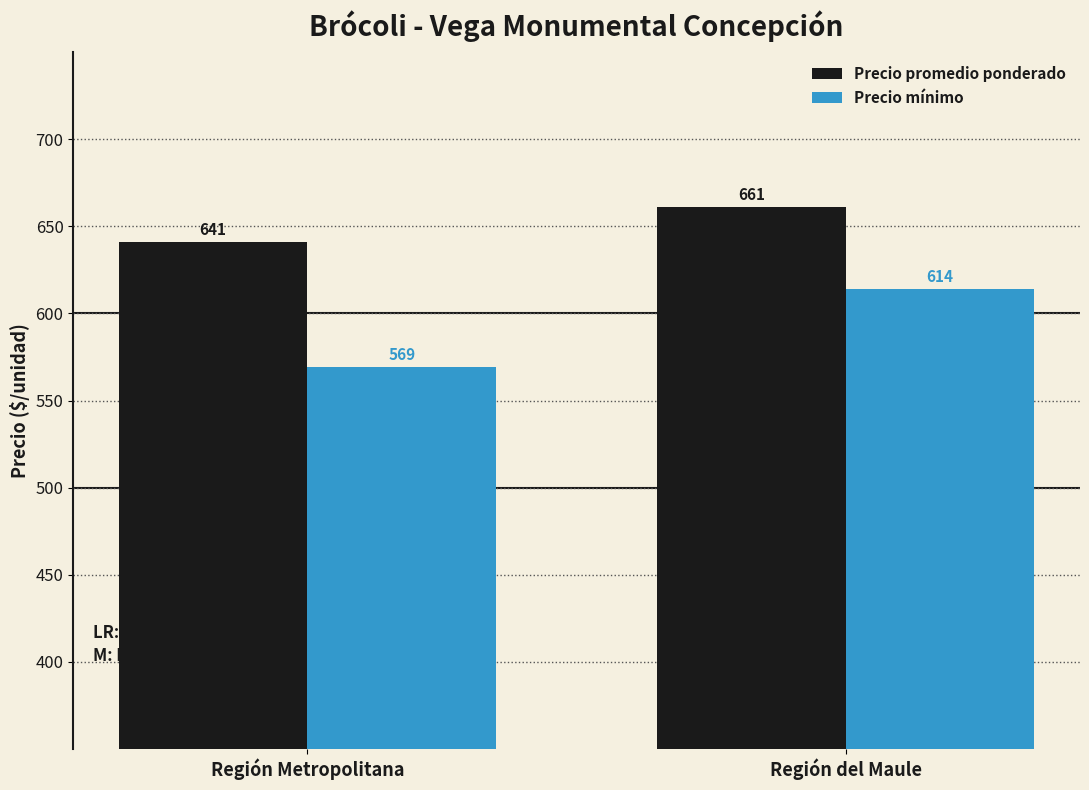

Which series changed the most between Región Metropolitana and Región del Maule?

Precio mínimo